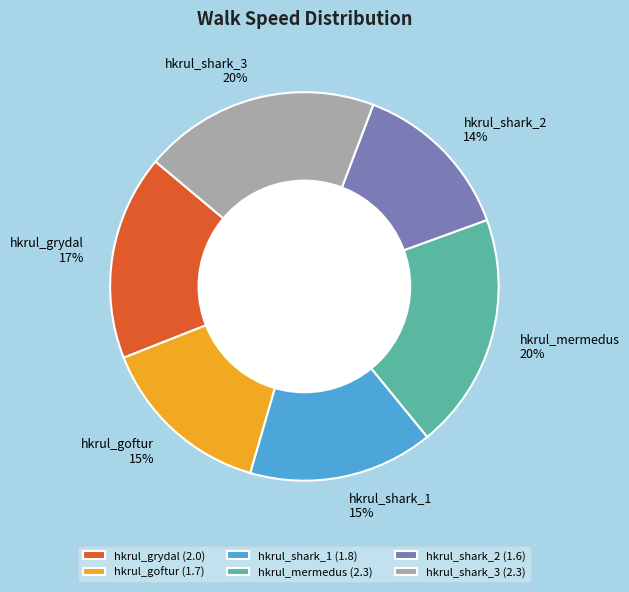

Which category has the smallest portion of the pie?

hkrul_shark_2